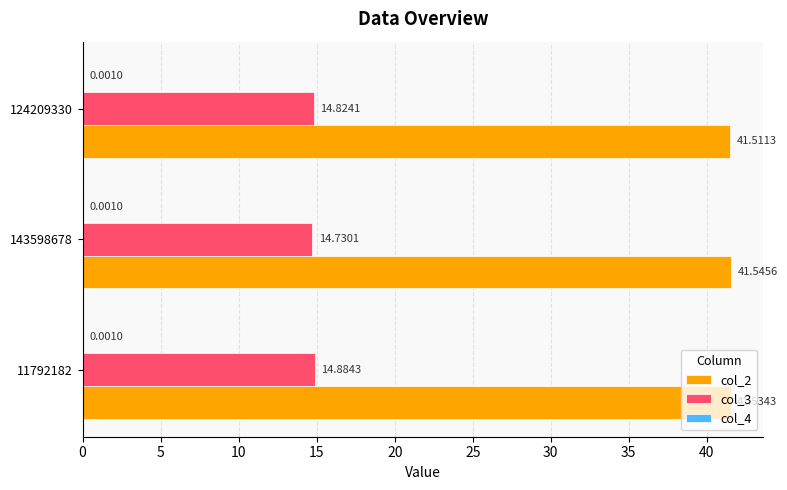

Which series has the largest total across all categories?

col_2